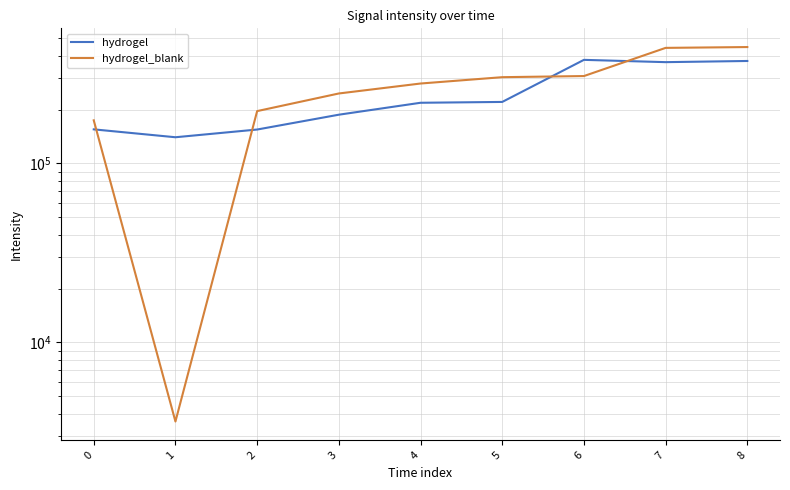

What is the minimum value for hydrogel_blank?

3613.4